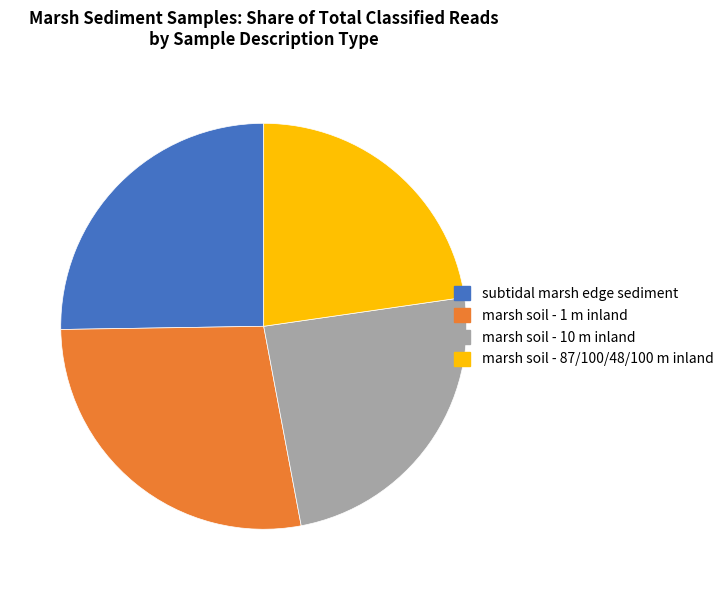

What is the largest slice in the pie chart?

marsh soil - 1 m inland